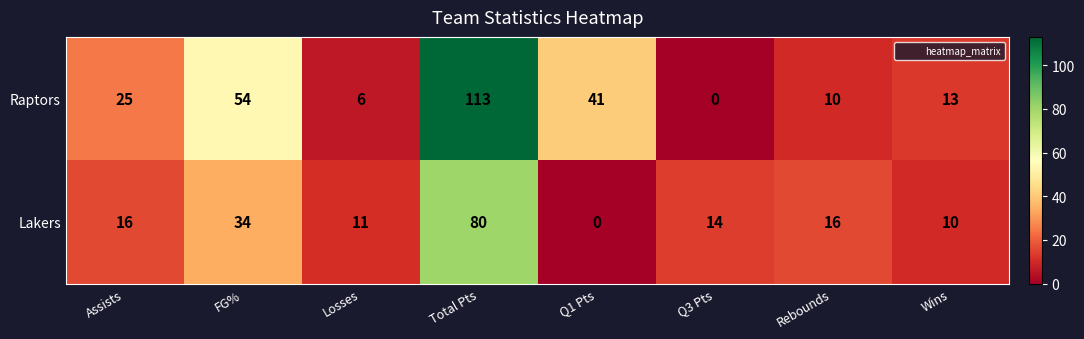

At how many categories does at least one series exceed 10?

8